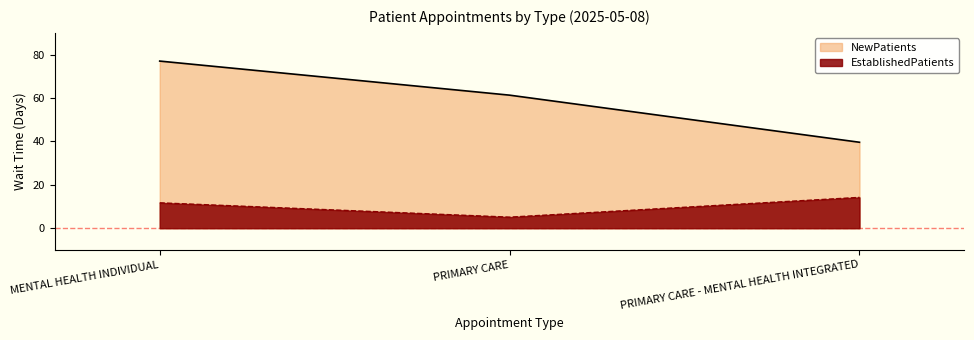

Does the chart display data point markers on the line(s)?

No